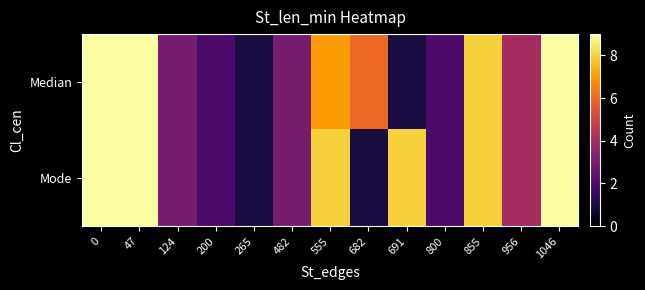

What is the difference between the maximum and second lowest values in the Median series?

8